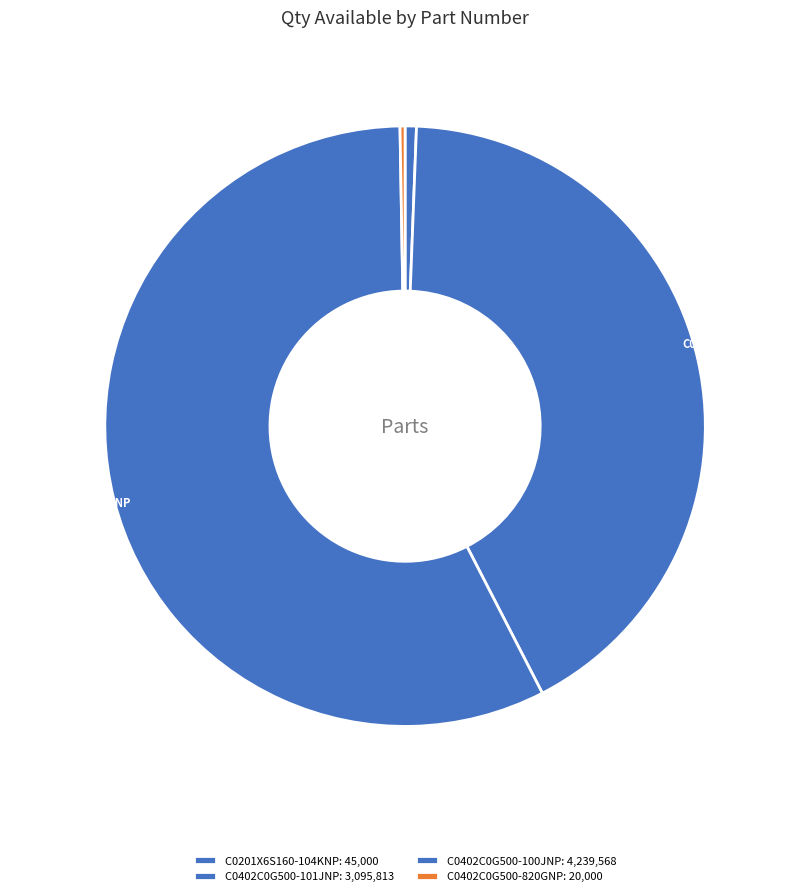

Which category accounts for the majority?

C0402C0G500-100JNP